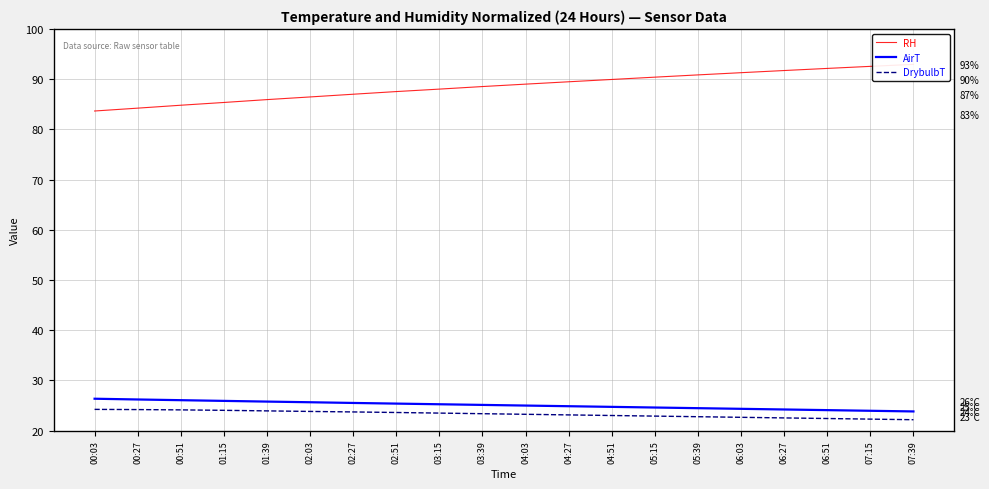

How many lines are shown in the chart?

3